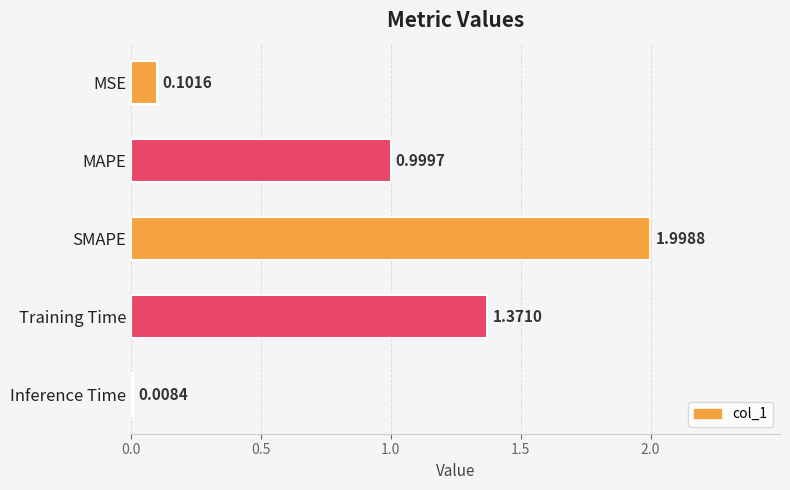

Which category has the lowest value across all series?

Inference Time